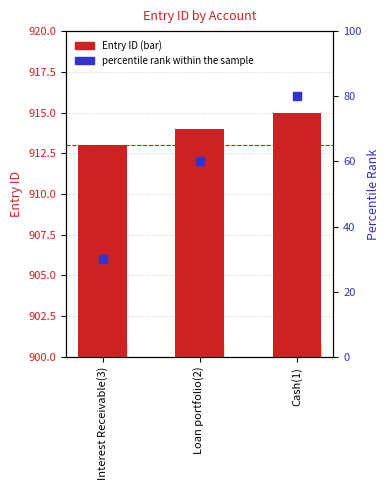

At which category is the sum across all series the highest?

Cash(1)